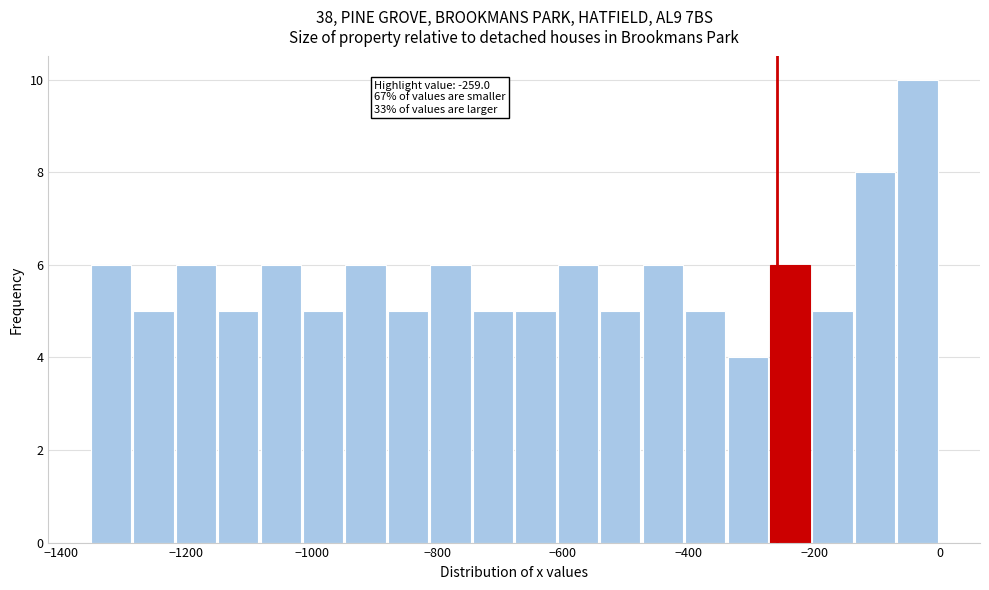

Read against the x-axis, roughly where is the centre of the tallest bar?

-40